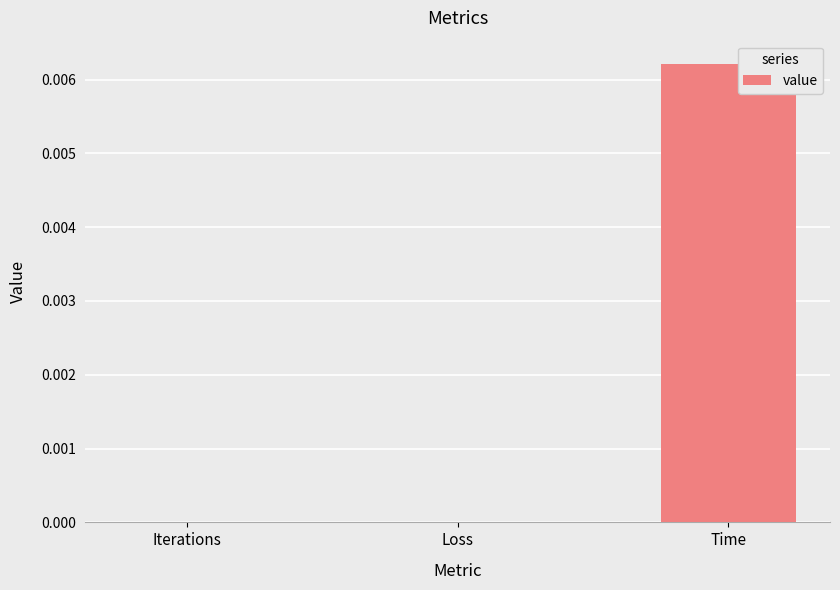

Count the values in the range 0 to 1.

3